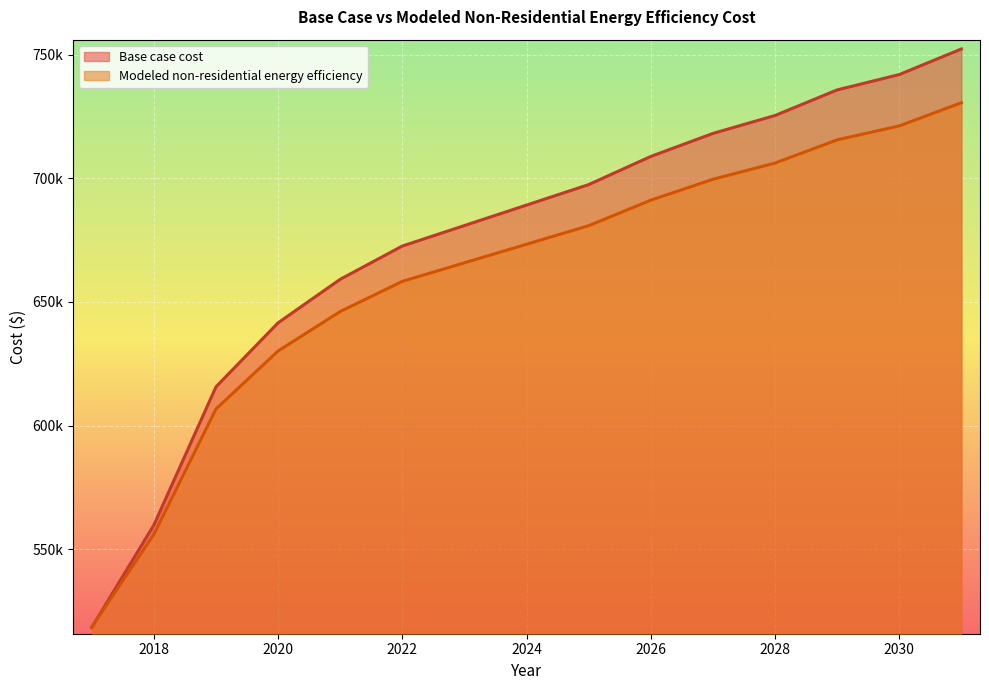

True or false: Base case cost has a value of 318755.8 at 2026.

False